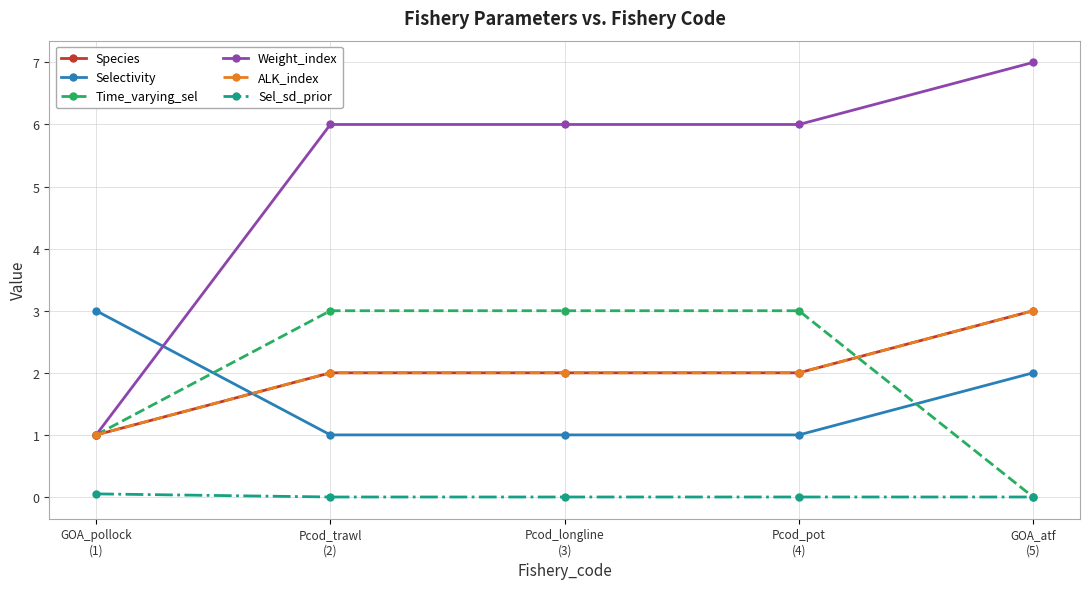

Does the chart have visible grid lines?

Yes